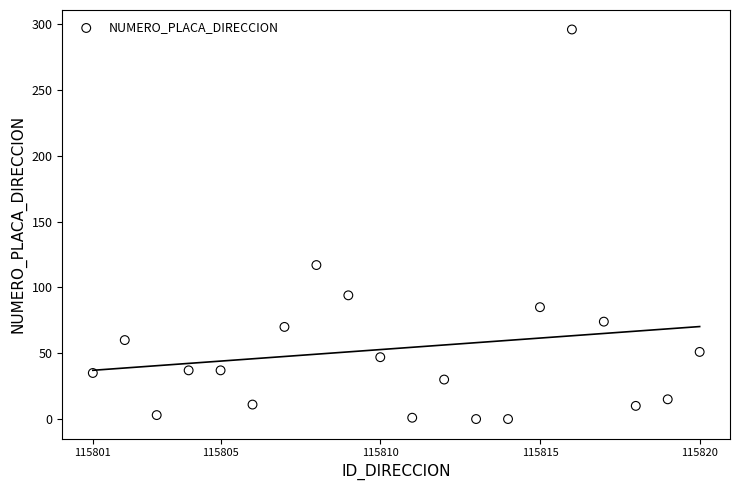

What Y value in the scatter plot is closest to 148?

117